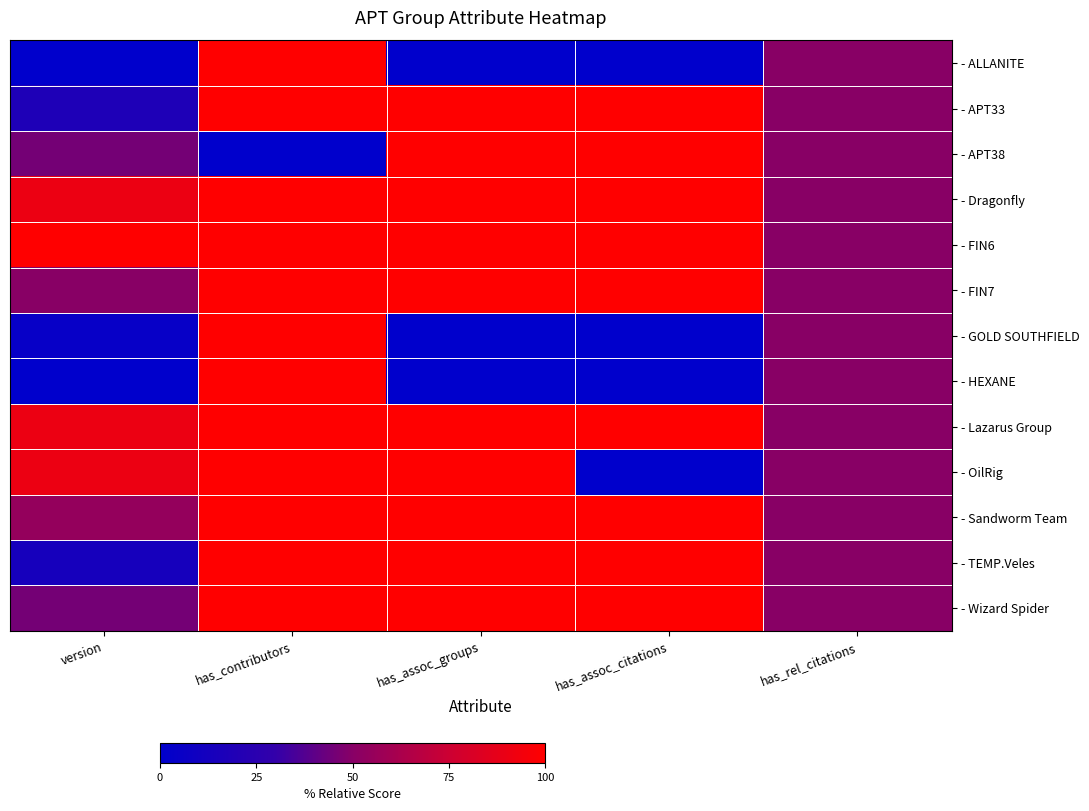

Reading left to right, extract all data points from this chart.

- ALLANITE: version=0.0	has_contributors=100.0	has_assoc_groups=0.0	has_assoc_citations=0.0	has_rel_citations=50.0
- APT33: version=18.2	has_contributors=100.0	has_assoc_groups=100.0	has_assoc_citations=100.0	has_rel_citations=50.0
- APT38: version=45.5	has_contributors=0.0	has_assoc_groups=100.0	has_assoc_citations=100.0	has_rel_citations=50.0
- Dragonfly: version=90.9	has_contributors=100.0	has_assoc_groups=100.0	has_assoc_citations=100.0	has_rel_citations=50.0
- FIN6: version=100.0	has_contributors=100.0	has_assoc_groups=100.0	has_assoc_citations=100.0	has_rel_citations=50.0
- FIN7: version=50.0	has_contributors=100.0	has_assoc_groups=100.0	has_assoc_citations=100.0	has_rel_citations=50.0
- GOLD SOUTHFIELD: version=4.5	has_contributors=100.0	has_assoc_groups=0.0	has_assoc_citations=0.0	has_rel_citations=50.0
- HEXANE: version=0.0	has_contributors=100.0	has_assoc_groups=0.0	has_assoc_citations=0.0	has_rel_citations=50.0
- Lazarus Group: version=90.9	has_contributors=100.0	has_assoc_groups=100.0	has_assoc_citations=100.0	has_rel_citations=50.0
- OilRig: version=90.9	has_contributors=100.0	has_assoc_groups=100.0	has_assoc_citations=0.0	has_rel_citations=50.0
- Sandworm Team: version=54.5	has_contributors=100.0	has_assoc_groups=100.0	has_assoc_citations=100.0	has_rel_citations=50.0
- TEMP.Veles: version=13.6	has_contributors=100.0	has_assoc_groups=100.0	has_assoc_citations=100.0	has_rel_citations=50.0
- Wizard Spider: version=45.5	has_contributors=100.0	has_assoc_groups=100.0	has_assoc_citations=100.0	has_rel_citations=50.0